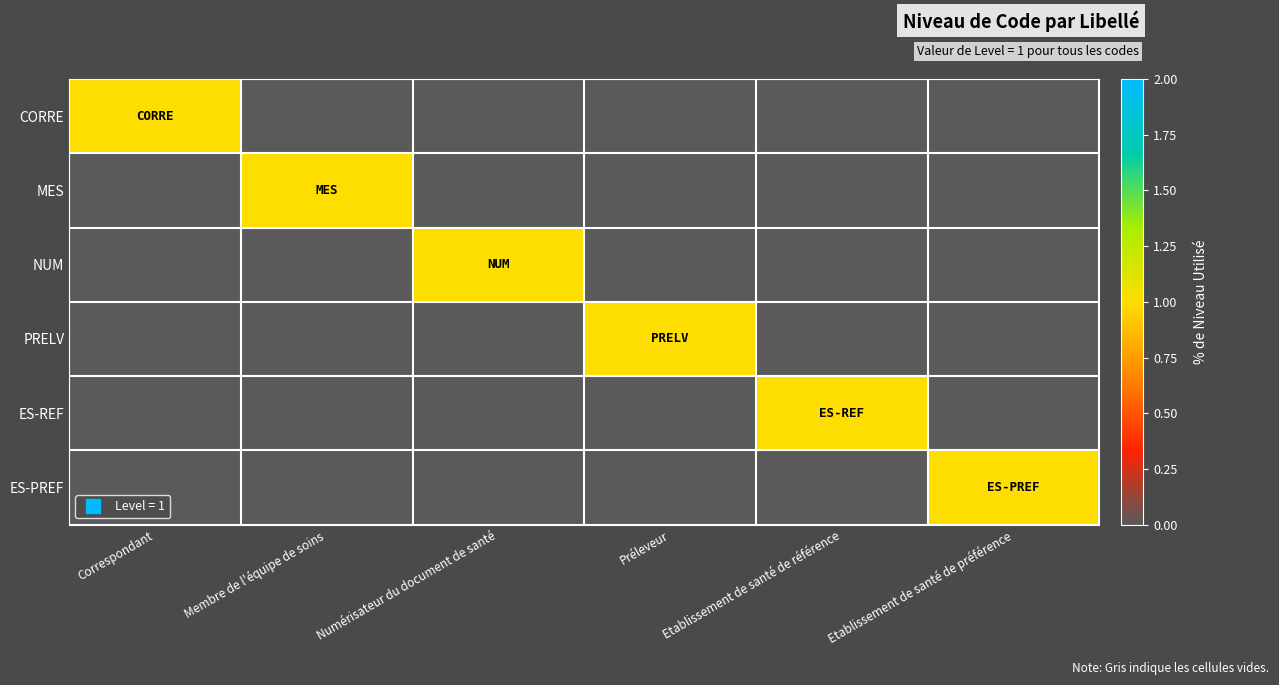

What is the maximum value shown in the chart?

1